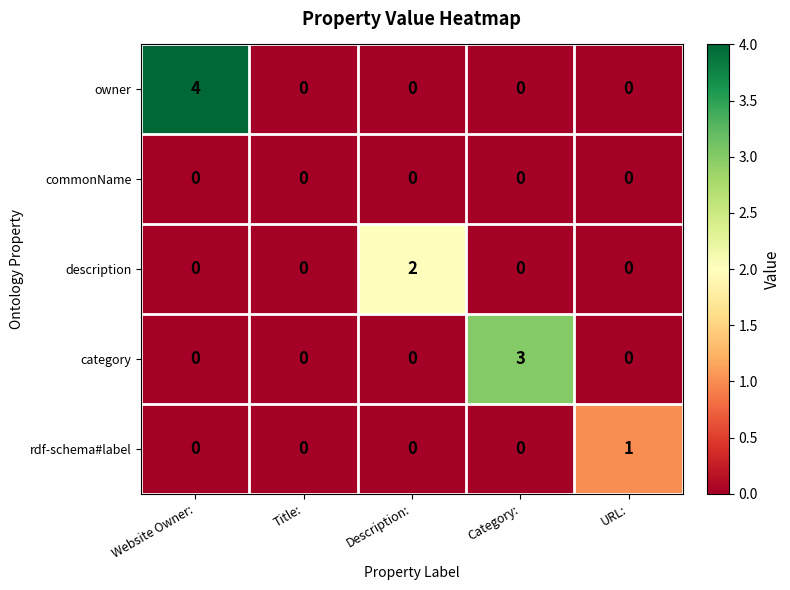

Rank the series by their maximum value, from highest to lowest.

owner, category, description, rdf-schema#label, commonName